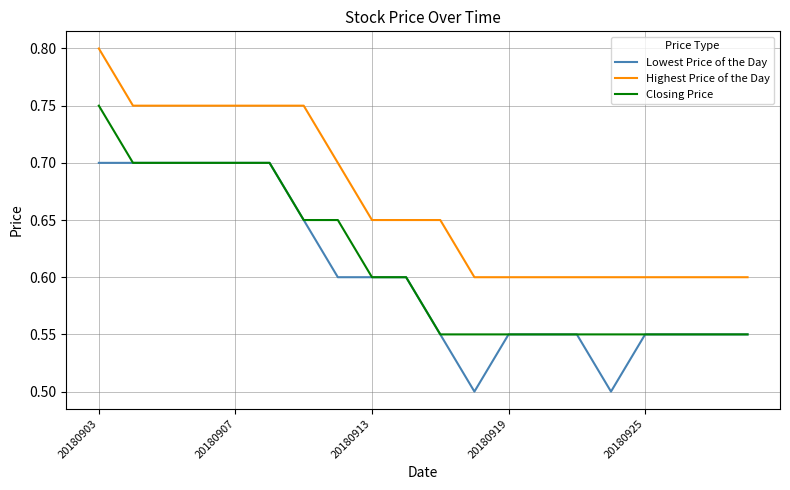

Does the chart display data point markers on the line(s)?

No